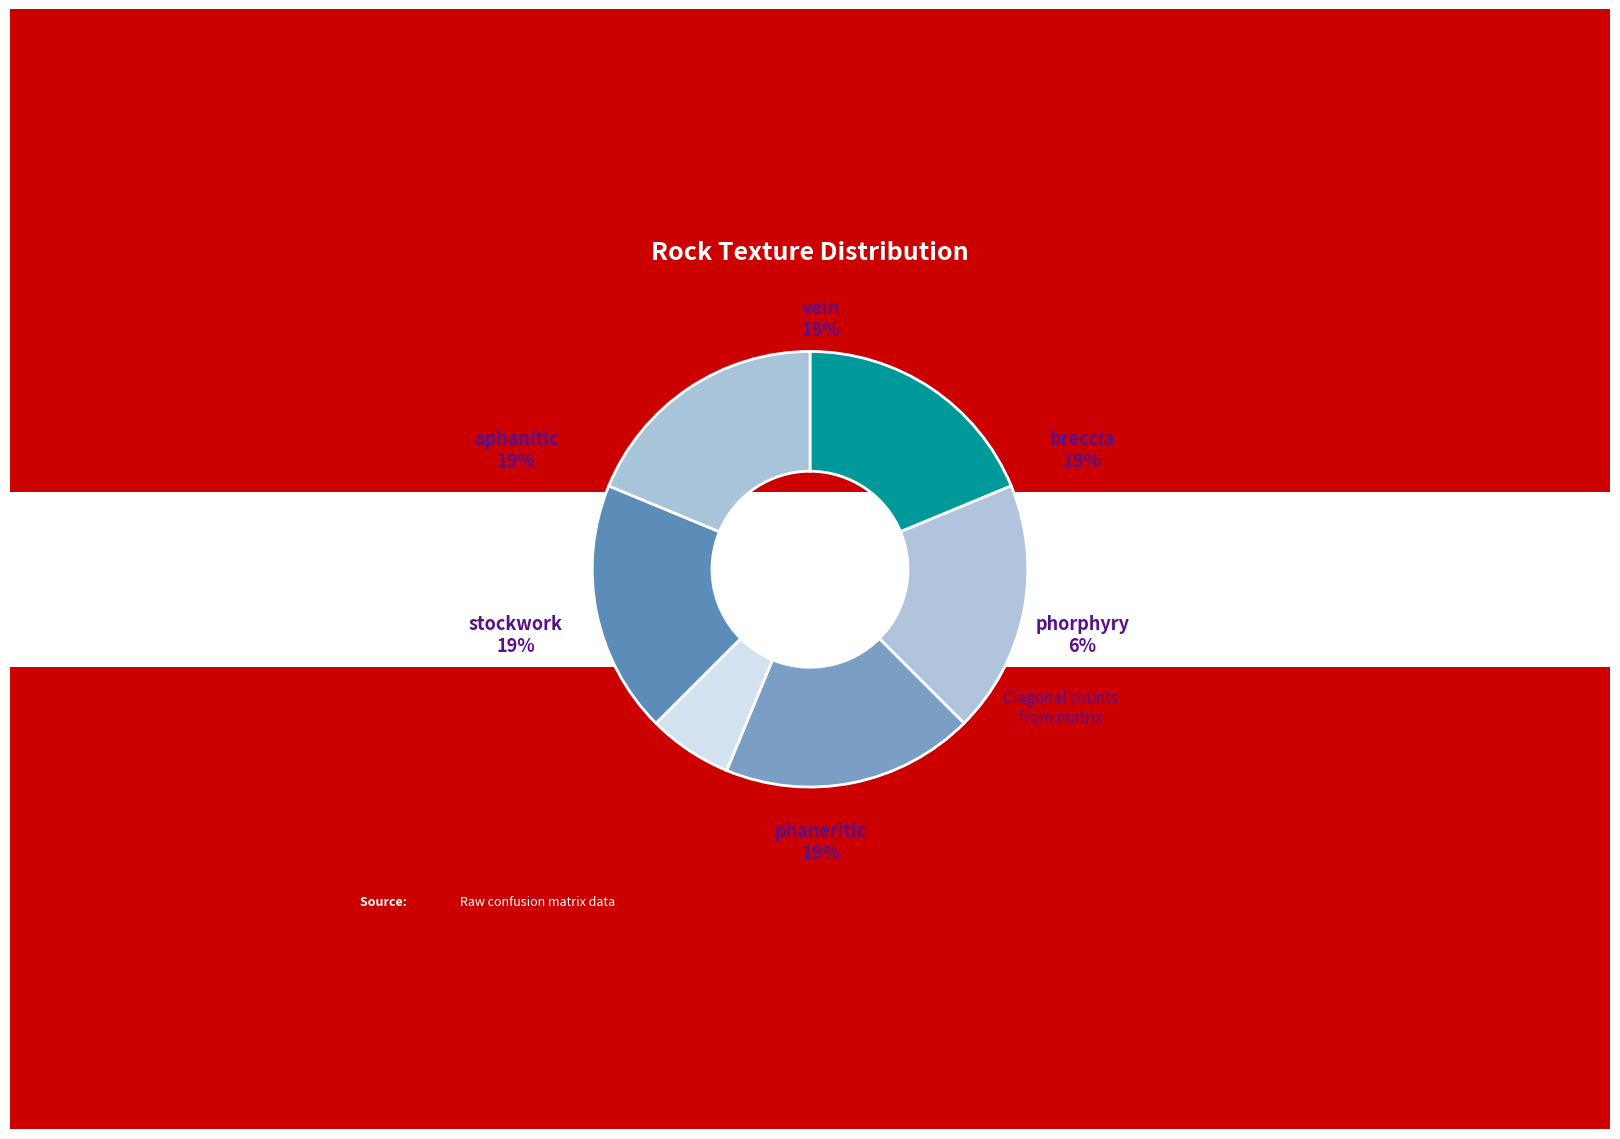

Rank the categories by value from highest to lowest.

aphanitic, breccia, phaneritic, stockwork, vein, phorphyry